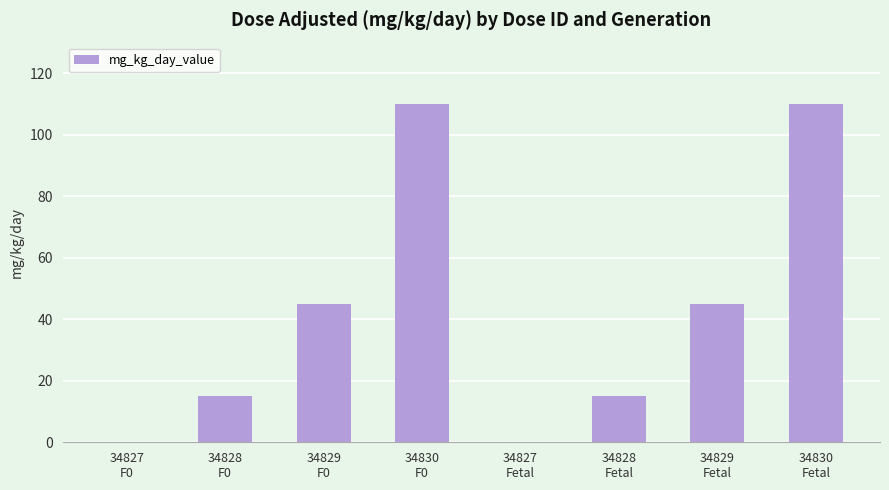

Is it true that the value at 34830
Fetal is 110?

True